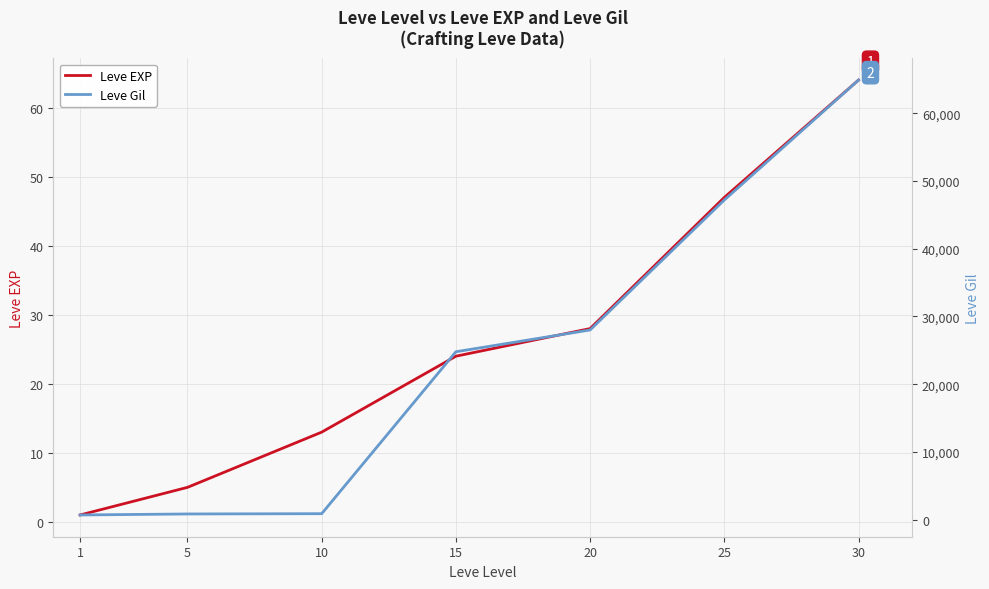

At which label does Leve Gil first exceed 24790?

20